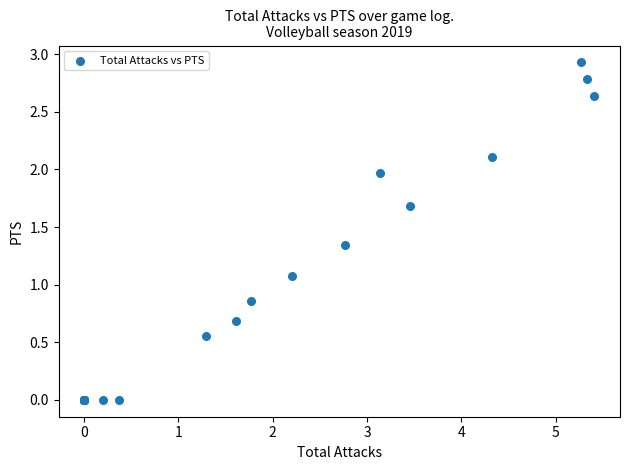

What Y value in the scatter plot is closest to 1?

1.1